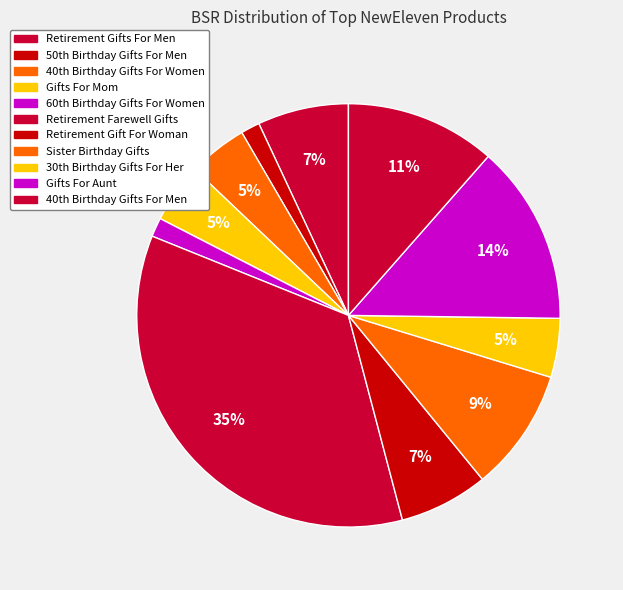

To the nearest percent, what is the difference between the largest and smallest slice percentages?

34%